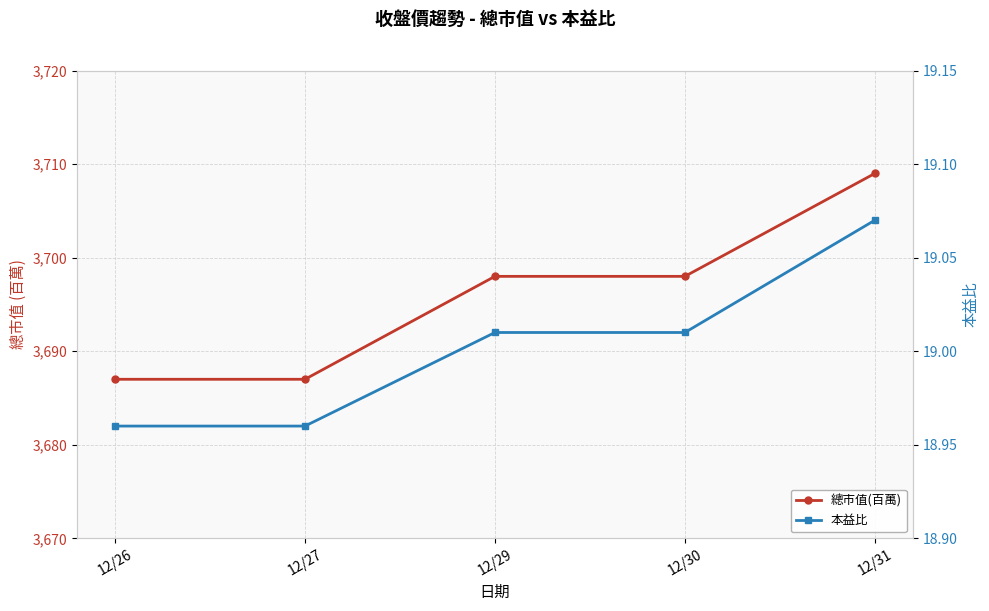

Reading left to right, transcribe all the data shown in this chart.

總市值(百萬): 3687.0	3687.0	3698.0	3698.0	3709.0
本益比: 19.0	19.0	19.0	19.0	19.1